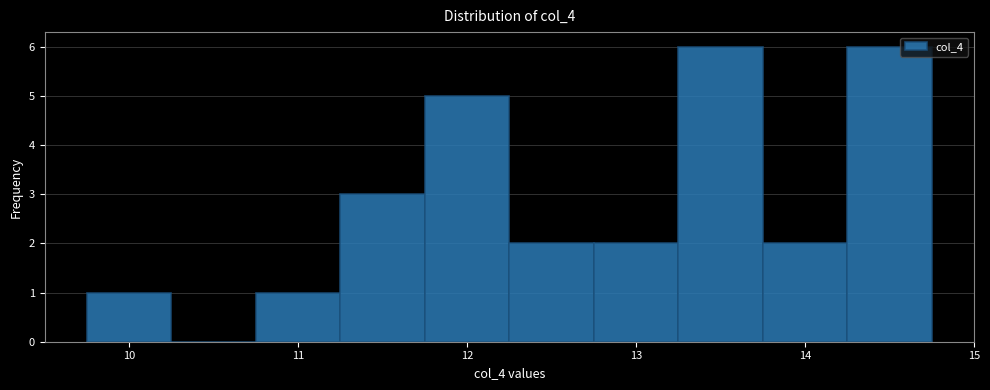

Reading left to right, transcribe this chart: for each bar, give the range it covers on the x-axis and its height. Neither the bar edges nor the heights are printed on the chart, so give them approximately, as read against the axes.

9.75 to 10.25: 1
10.25 to 10.75: 0
10.75 to 11.25: 1
11.25 to 11.75: 3
11.75 to 12.25: 5
12.25 to 12.75: 2
12.75 to 13.25: 2
13.25 to 13.75: 6
13.75 to 14.25: 2
14.25 to 14.75: 6